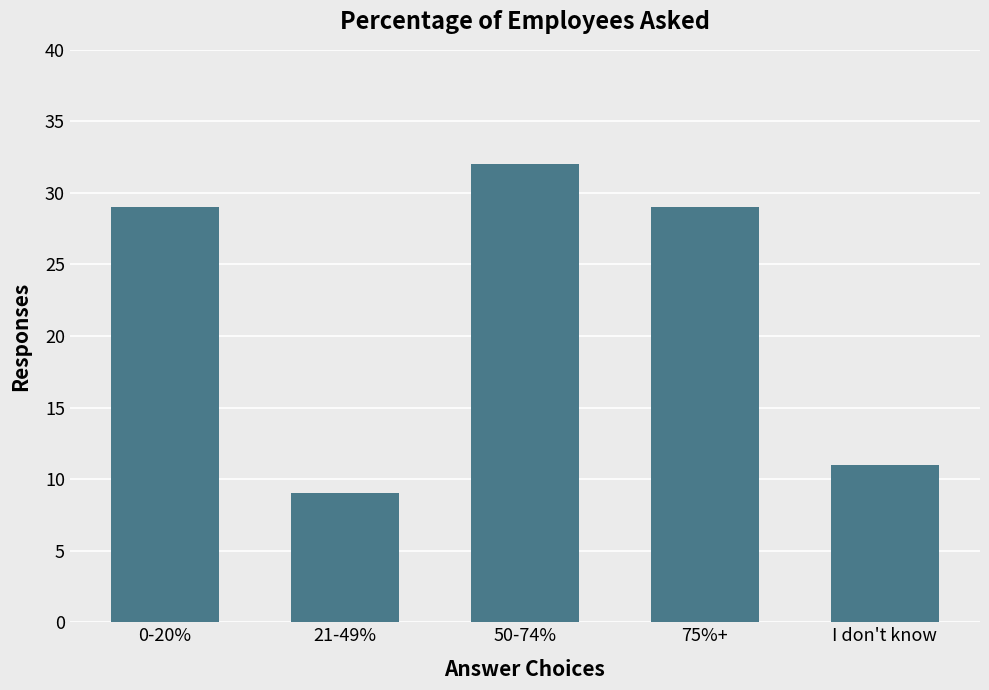

Is it true that the value at I don't know is 11?

True